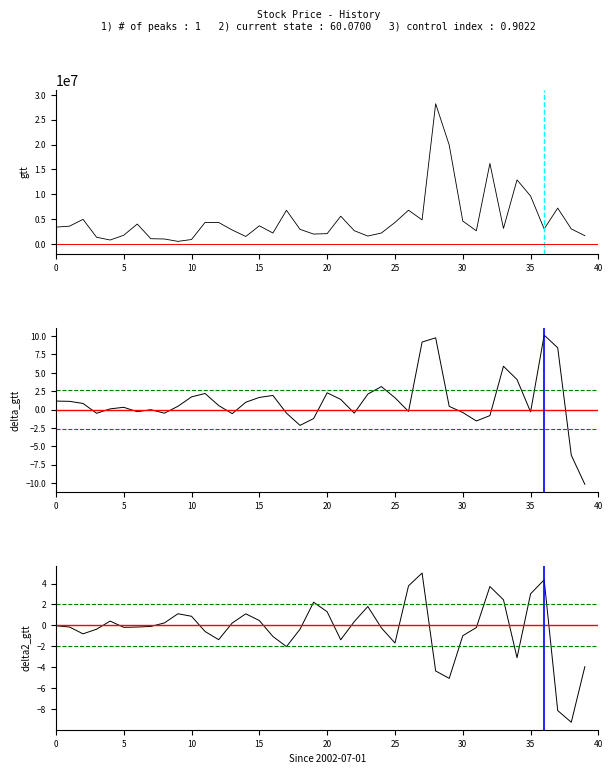

How many interior local valleys does the Volume series have?

10